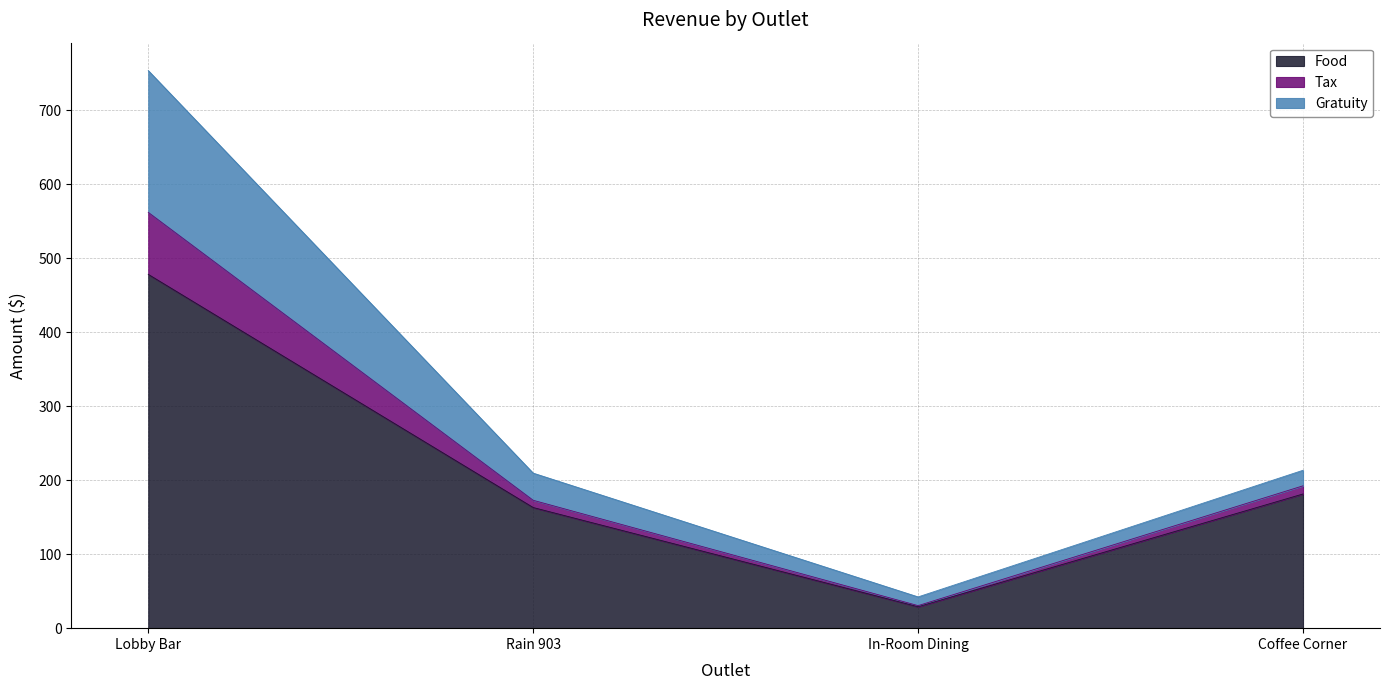

True or false: Tax and Food cross at least once.

False